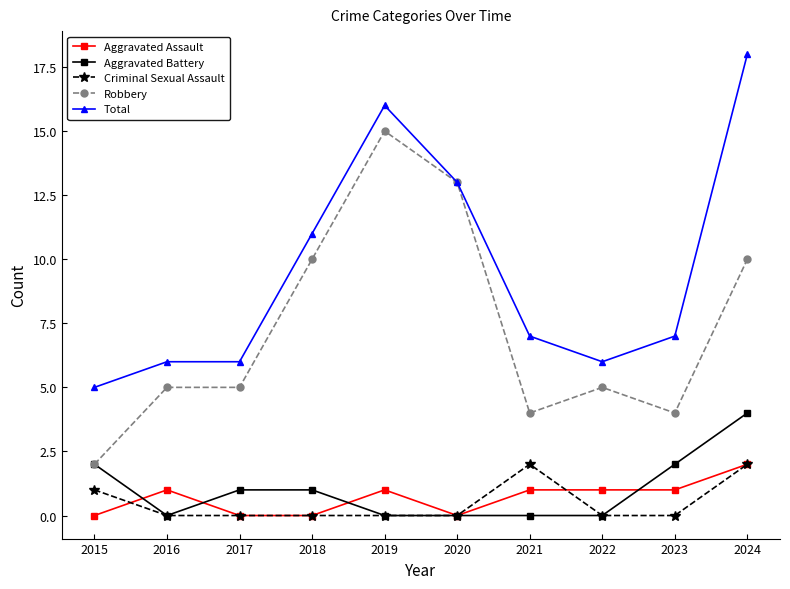

What is the greatest value displayed?

18